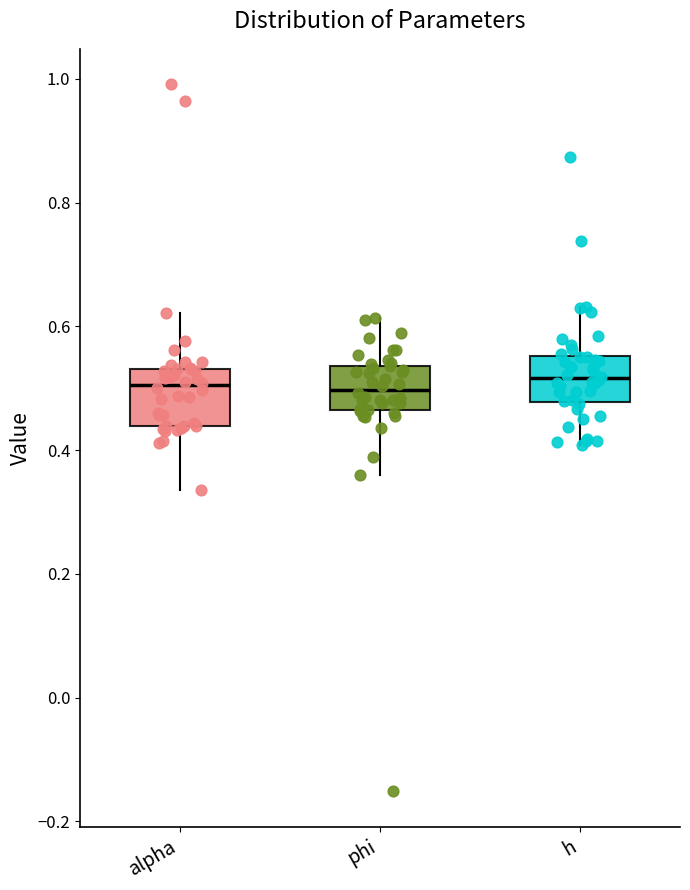

Reading left to right, transcribe this box plot: for each box, give where its median line is, the range the box spans, and where its two whiskers end, as read against the y-axis. The values are not printed on the chart, so give them approximately, as read against the axis.

alpha: median 0.50, box 0.44 to 0.54, whiskers 0.34 to 0.62
phi: median 0.50, box 0.46 to 0.54, whiskers 0.36 to 0.62
h: median 0.52, box 0.48 to 0.56, whiskers 0.40 to 0.64